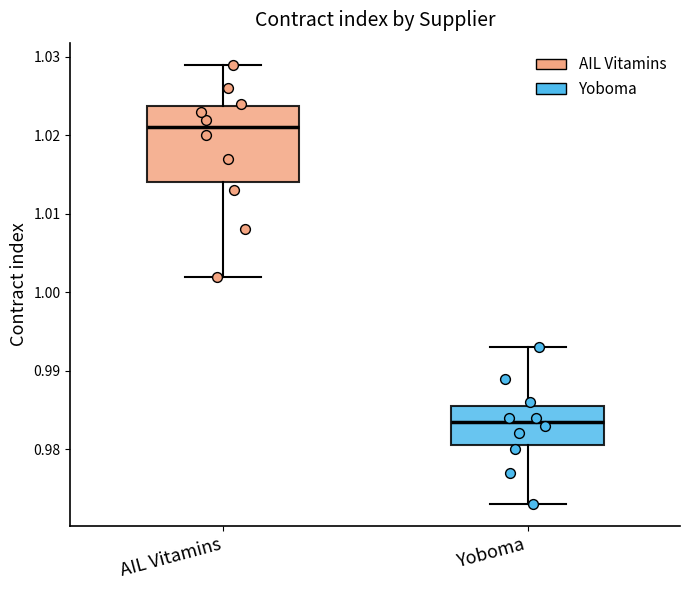

Which box has the lowest median line?

Yoboma